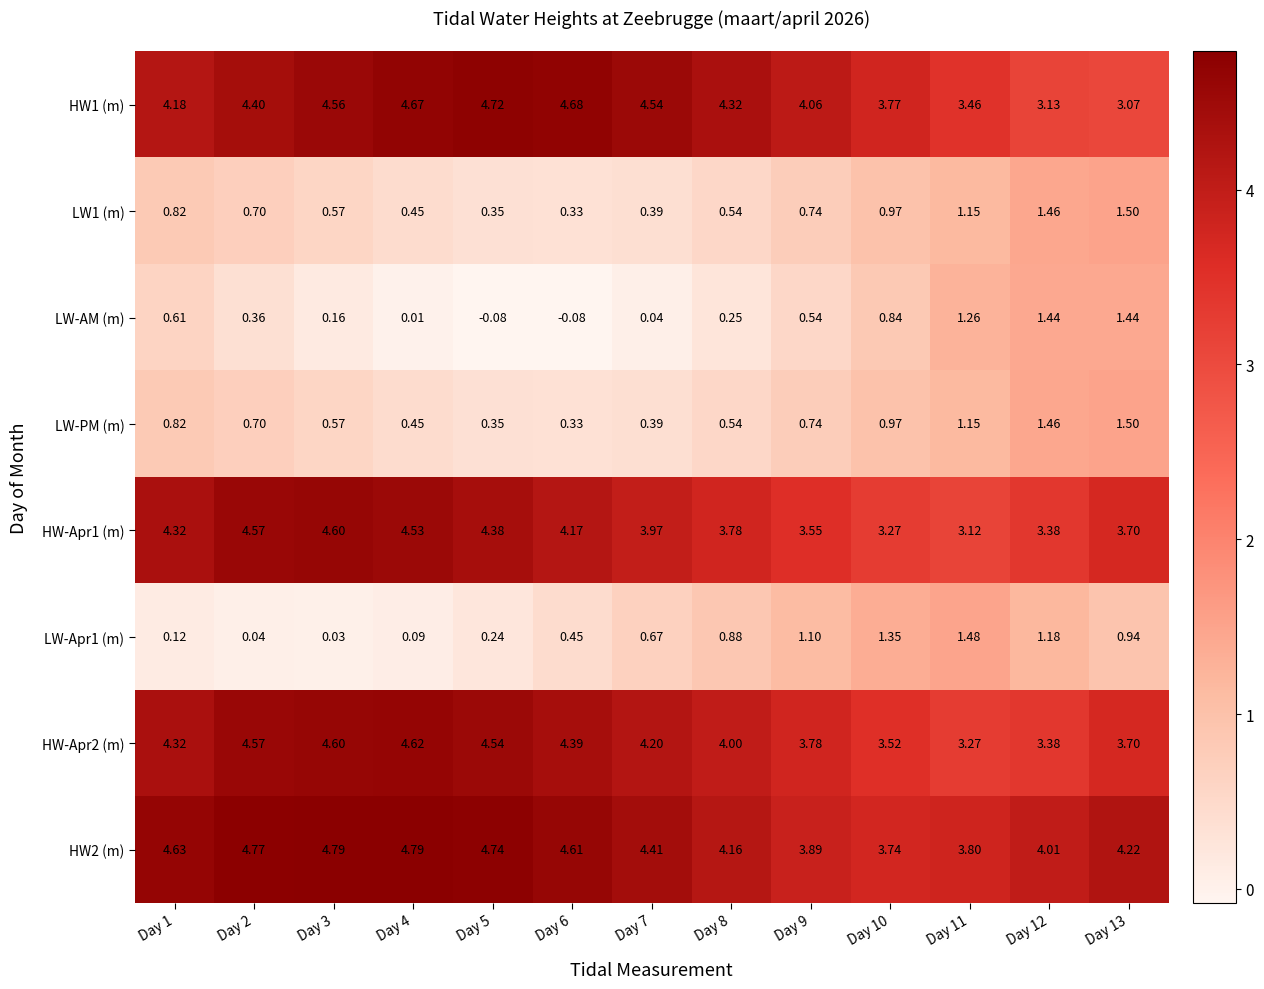

Is the value of LW-AM (m) at Day 11 greater than the value of HW-Apr2 (m) at Day 11?

No